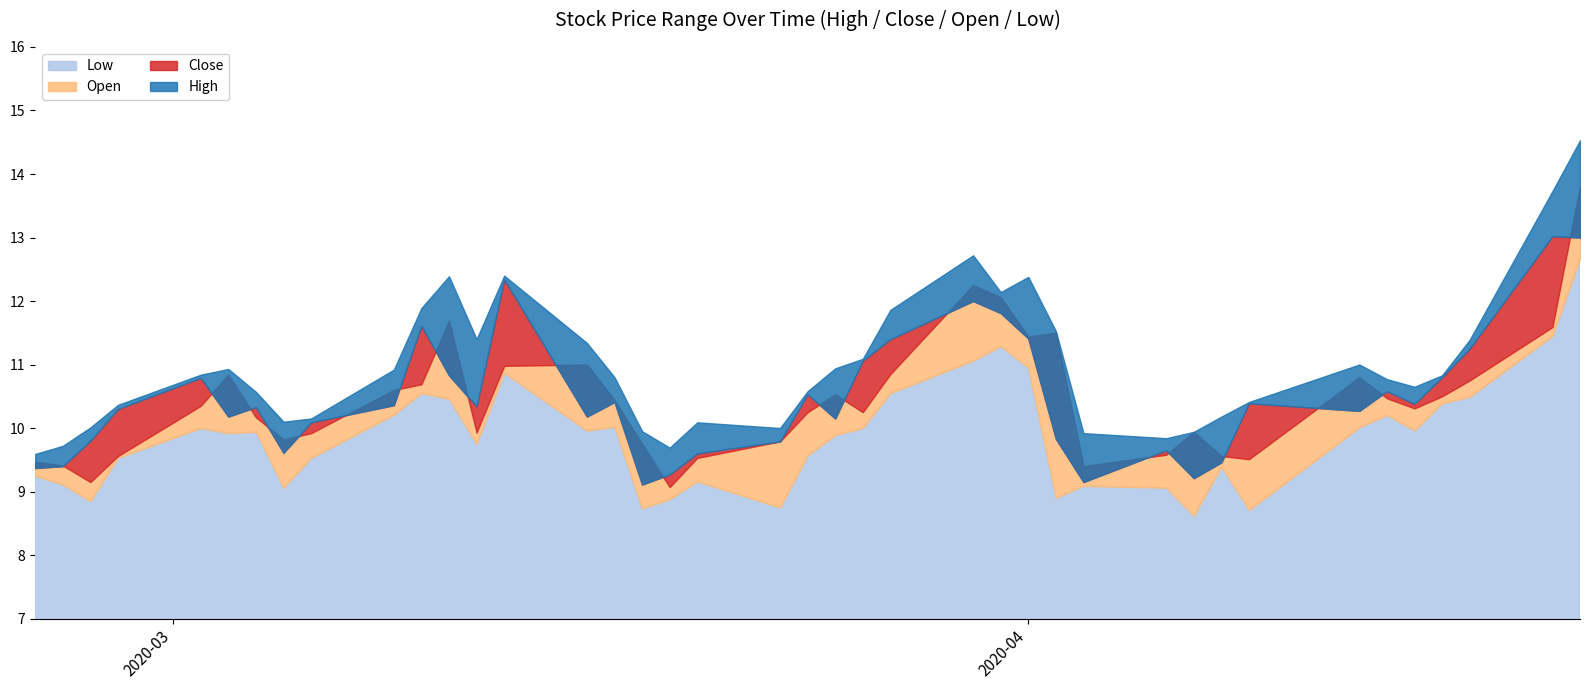

What value does the Close series have at 2020-03-06?

10.1